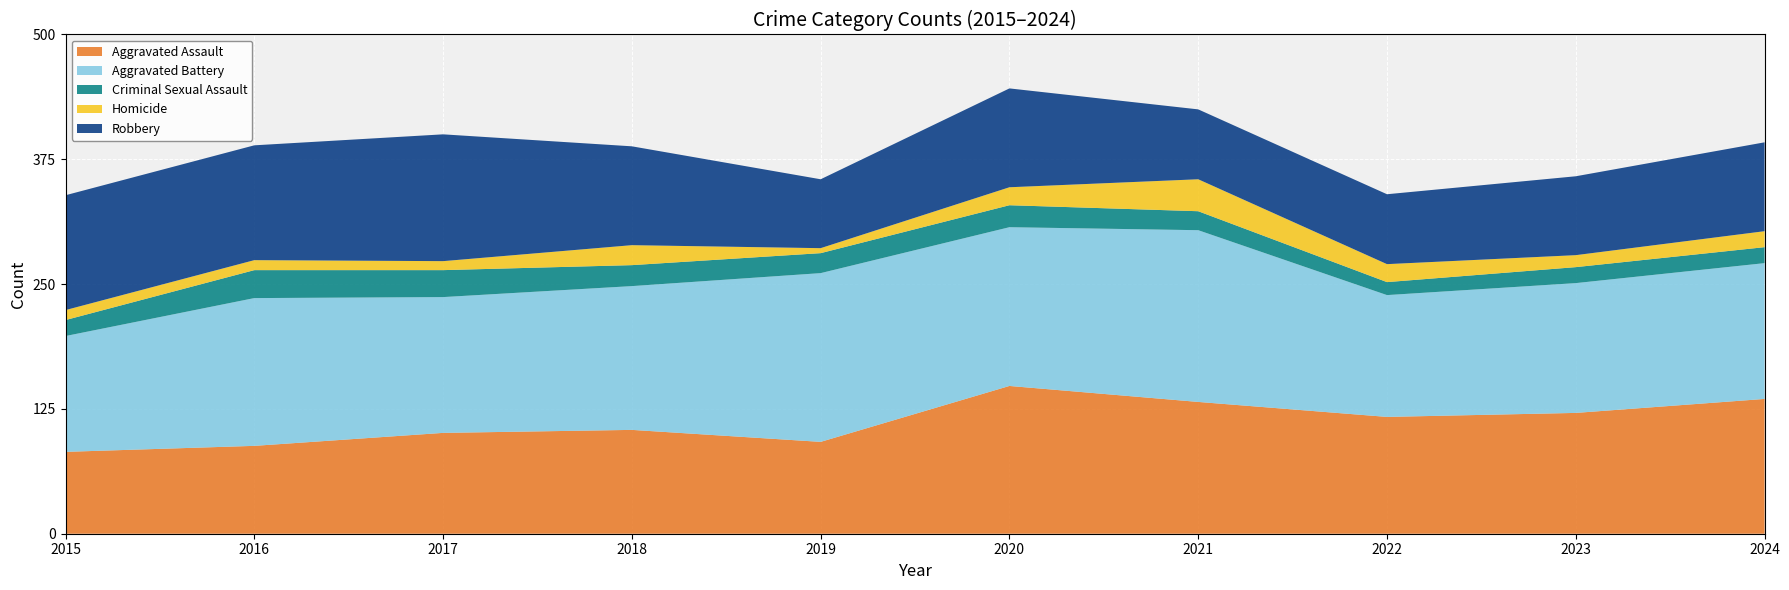

Reading right to left, transcribe all the data shown in this chart.

Aggravated Assault: 2024=135	2023=121	2022=117	2021=132	2020=148	2019=92	2018=104	2017=101	2016=88	2015=82
Aggravated Battery: 2024=136	2023=130	2022=122	2021=172	2020=159	2019=169	2018=144	2017=136	2016=148	2015=116
Criminal Sexual Assault: 2024=16	2023=16	2022=13	2021=19	2020=22	2019=20	2018=21	2017=27	2016=28	2015=16
Homicide: 2024=16	2023=12	2022=18	2021=32	2020=18	2019=5	2018=20	2017=9	2016=10	2015=10
Robbery: 2024=89	2023=79	2022=70	2021=70	2020=99	2019=69	2018=99	2017=127	2016=115	2015=115